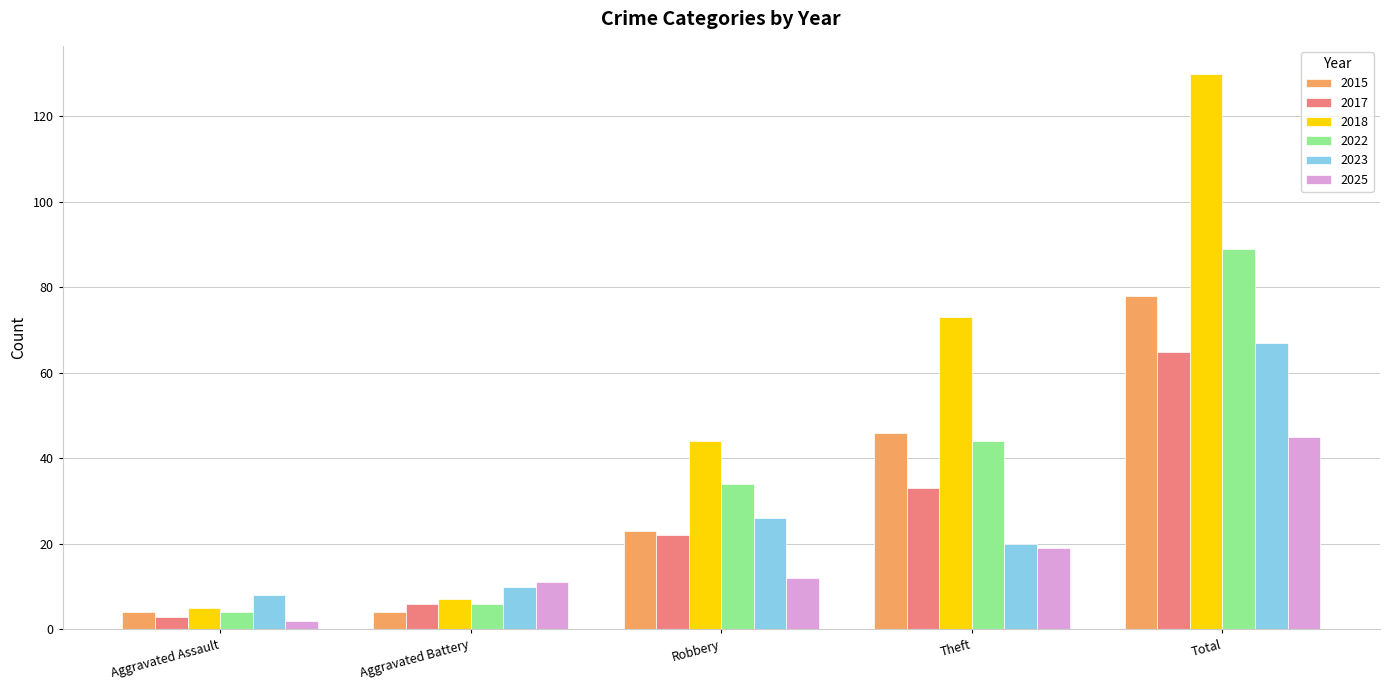

How many categories are shown in the chart?

5